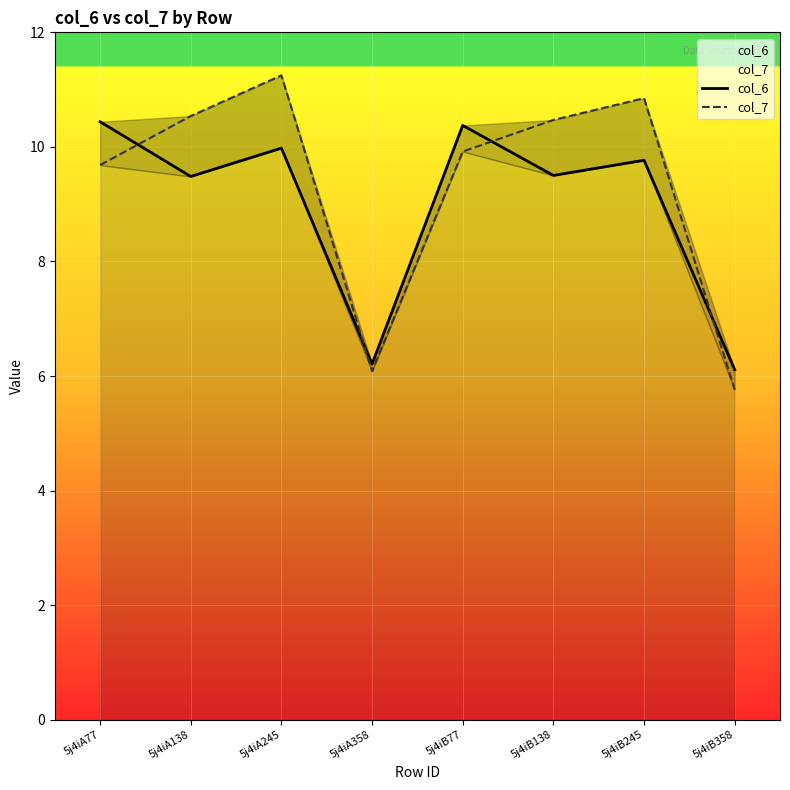

Is it true that col_7 equals 6.1 at 5j4iA358?

True